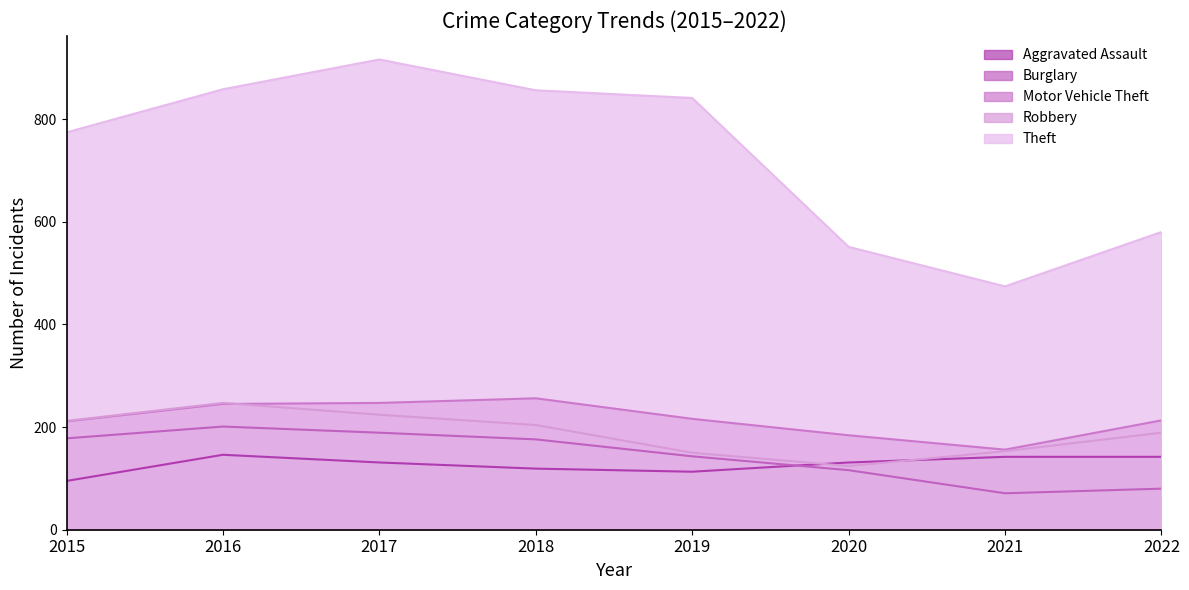

Does the chart have visible grid lines?

No